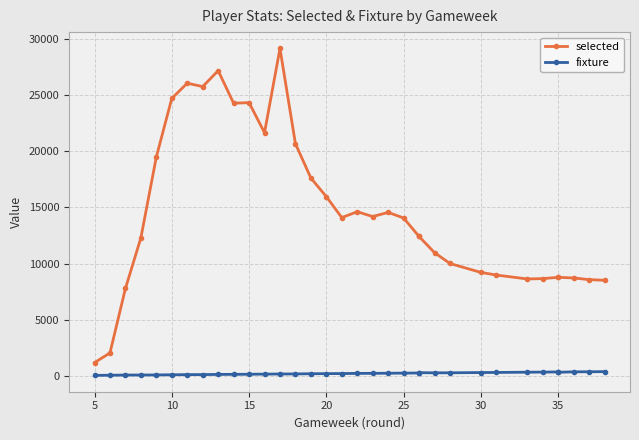

Which series has the largest range (max minus min)?

selected